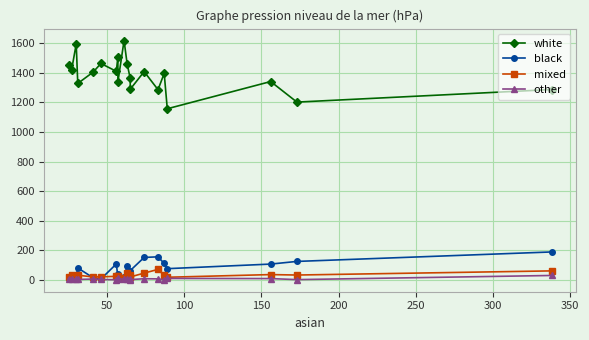

In other, how many points are lower than both neighbors (excluding endpoints)?

5